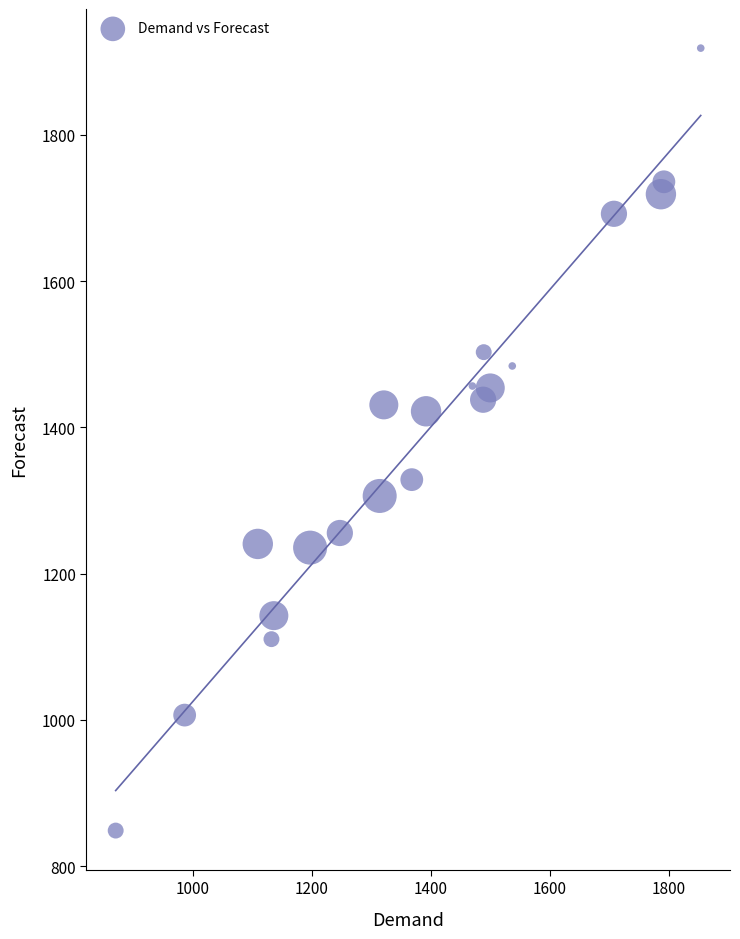

What is the range of X values (max minus min)?

984.0